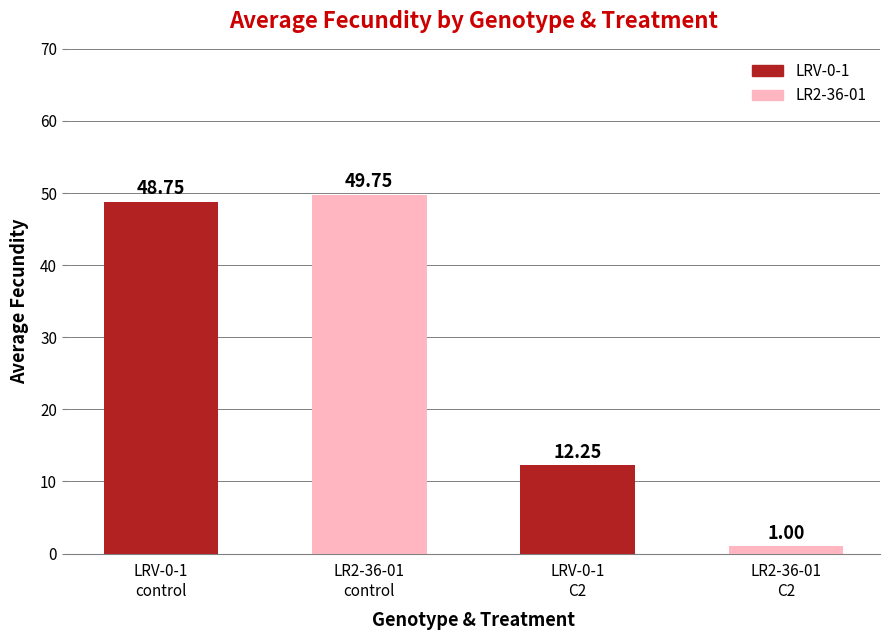

Is it true that the value at LRV-0-1
control is 48.8?

True